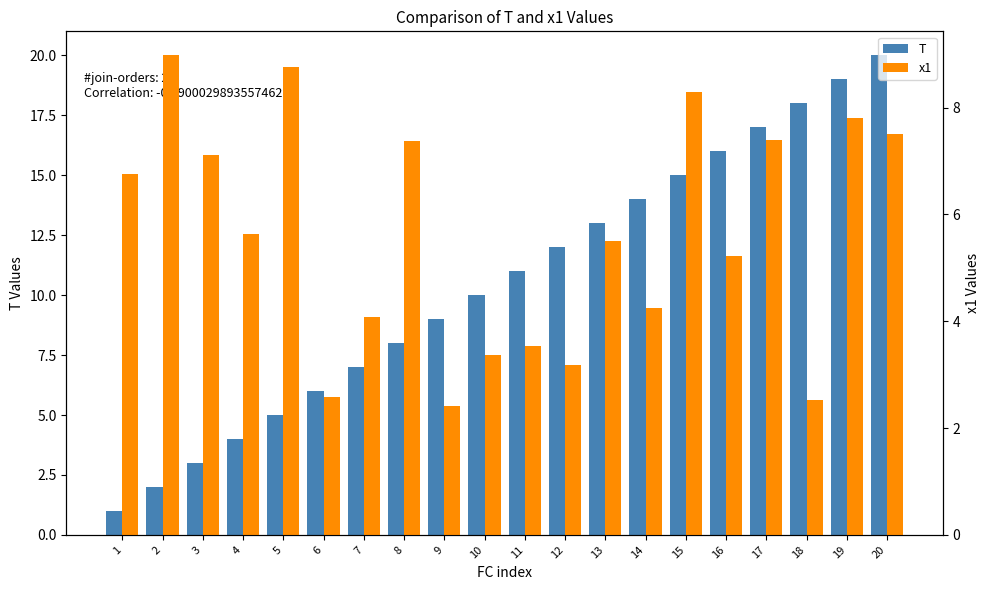

What is the value of the x1 bar at the 17th from the left?

7.4